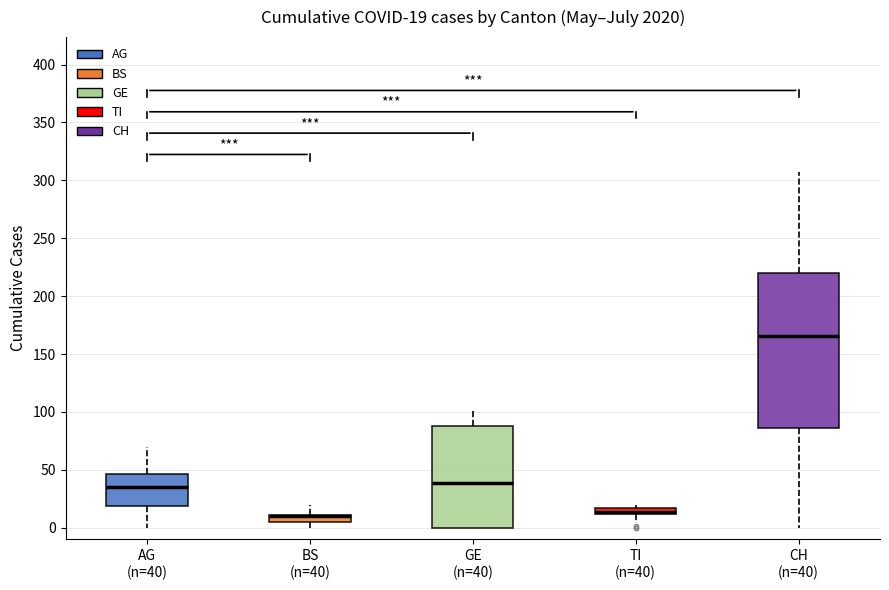

Which box is the tallest, from its lower edge to its upper edge?

CH (n=40)